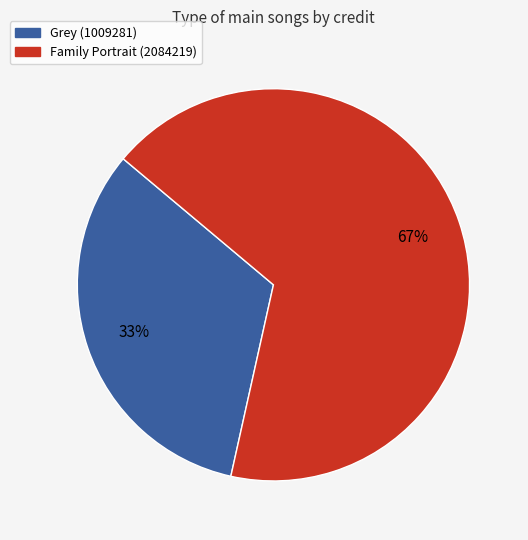

Does any single category account for the majority?

Yes